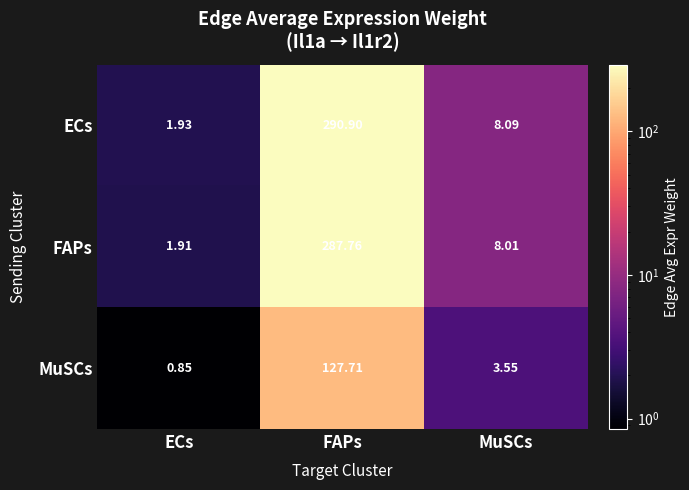

Which category has the highest value in the FAPs series?

FAPs